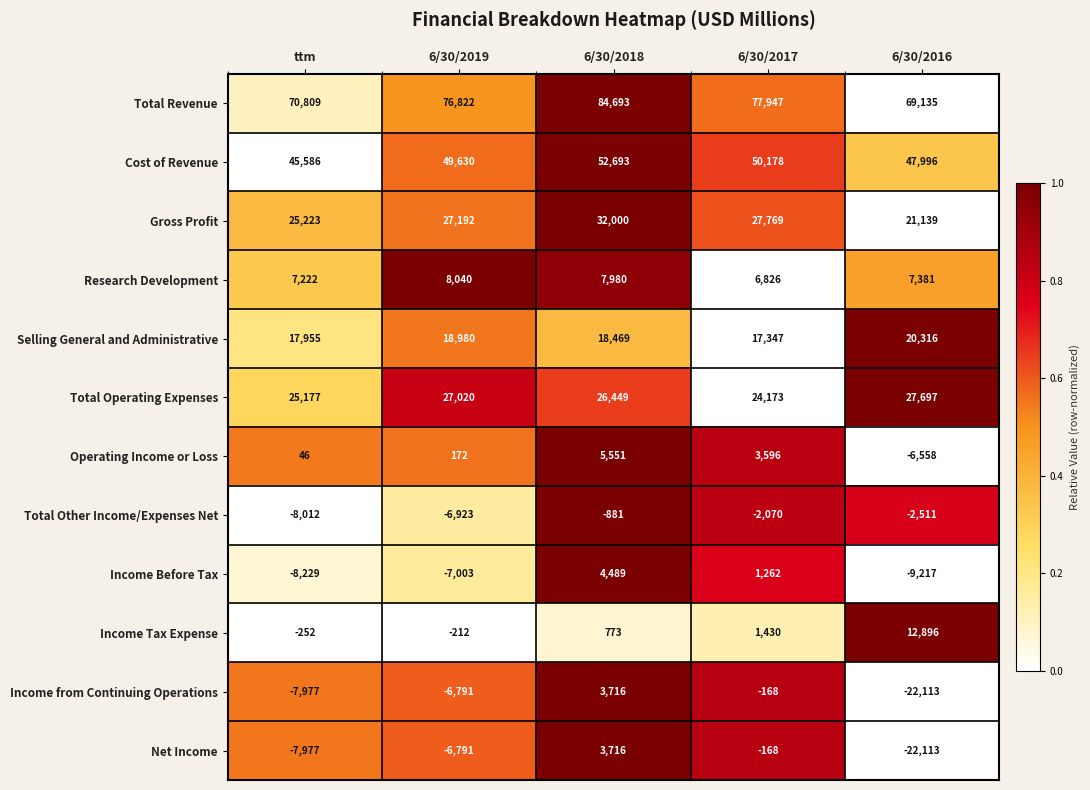

How many distinct data groups are displayed?

12